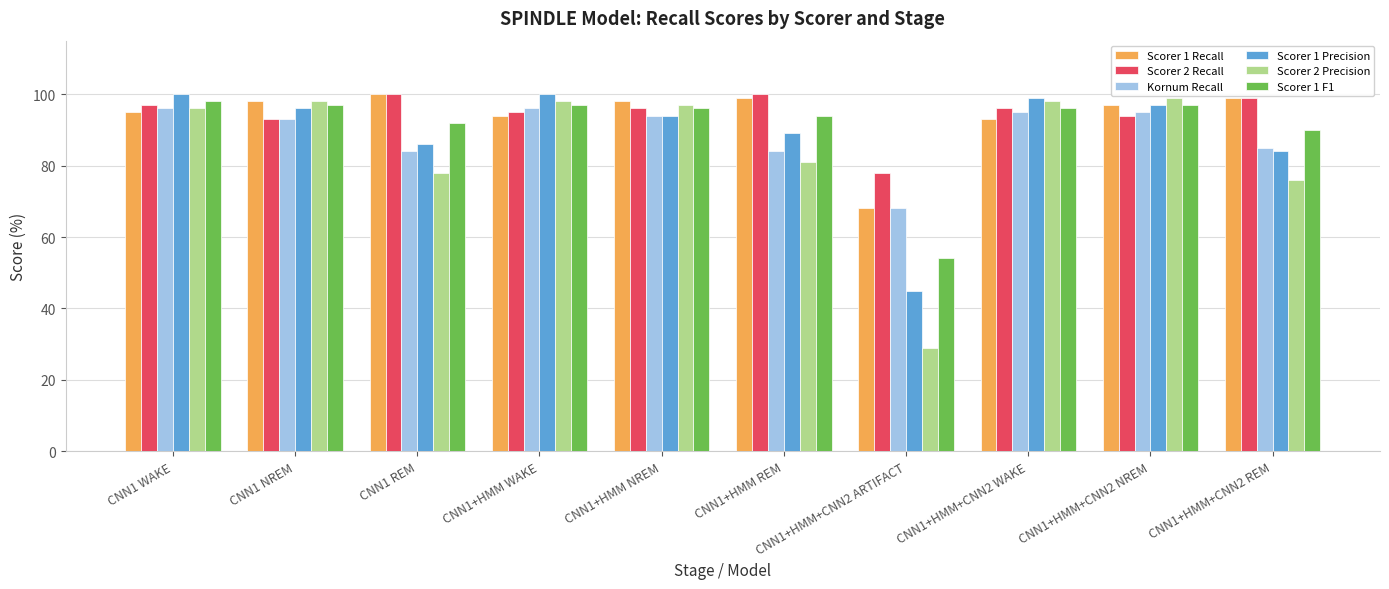

At how many categories does at least one series exceed 38?

10